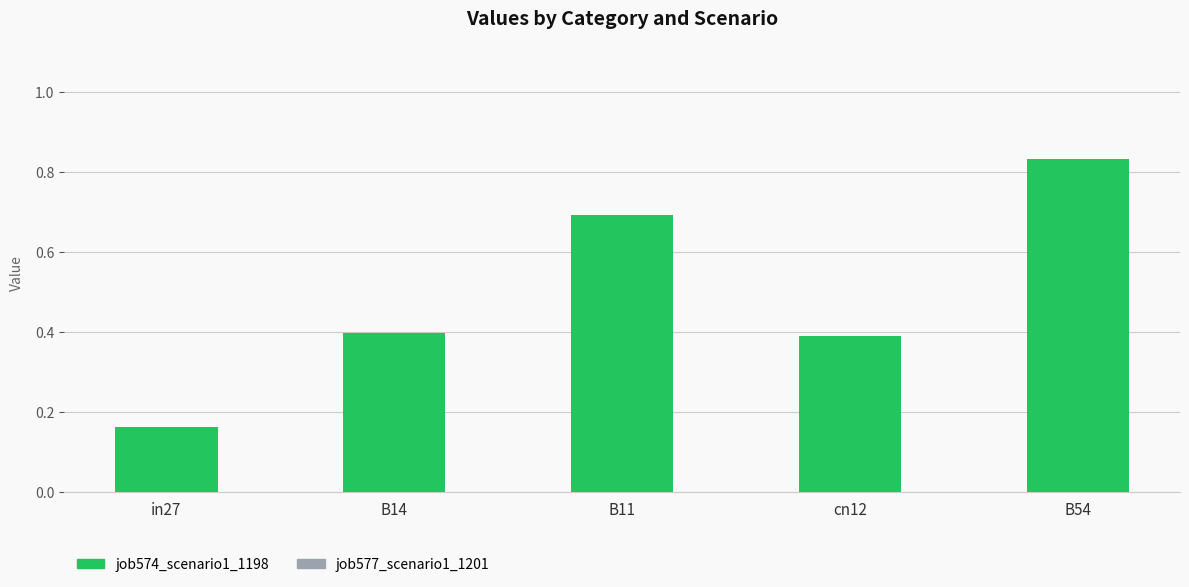

Does the chart contain any negative values?

No